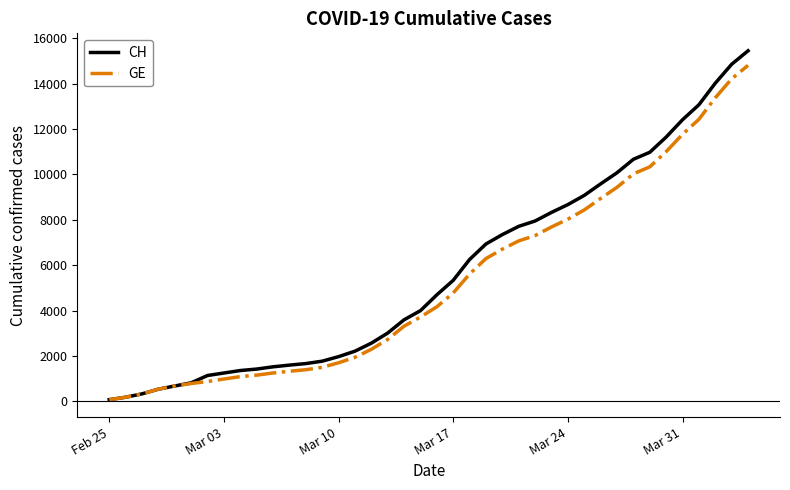

How many lines are shown in the chart?

2